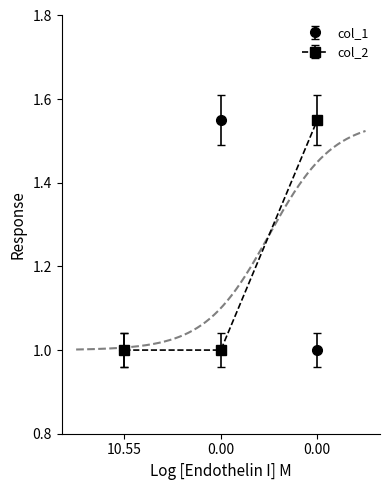

The col_1 series shows 1.5 at 0.0. True or false?

False